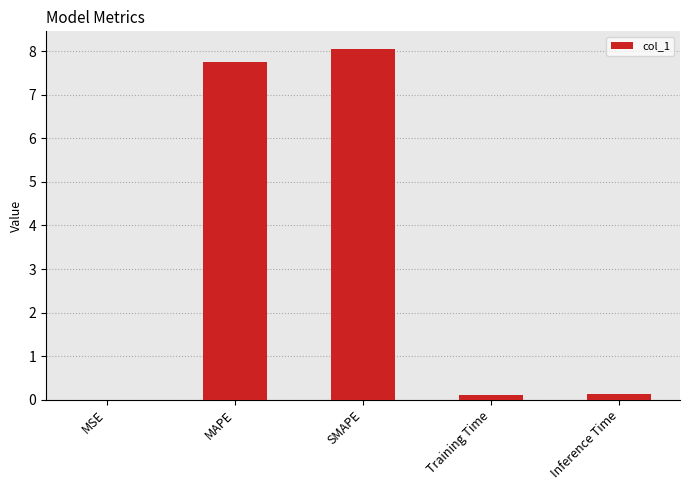

Which has a higher value, MSE or Inference Time?

Inference Time